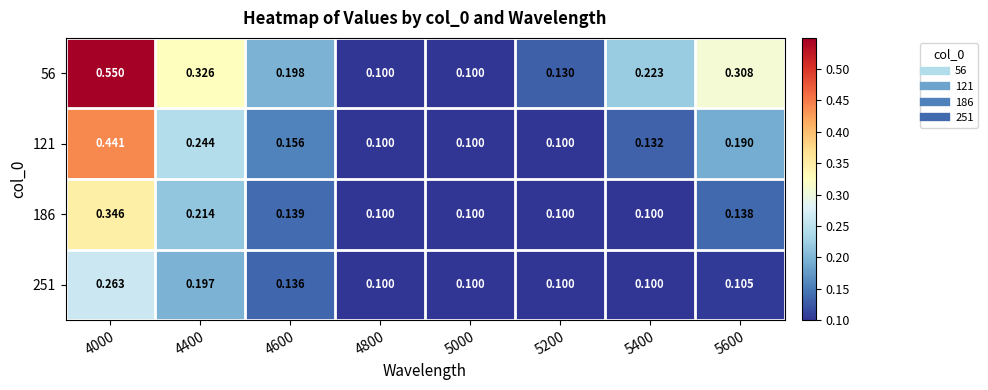

At how many categories does at least one series exceed 0?

8